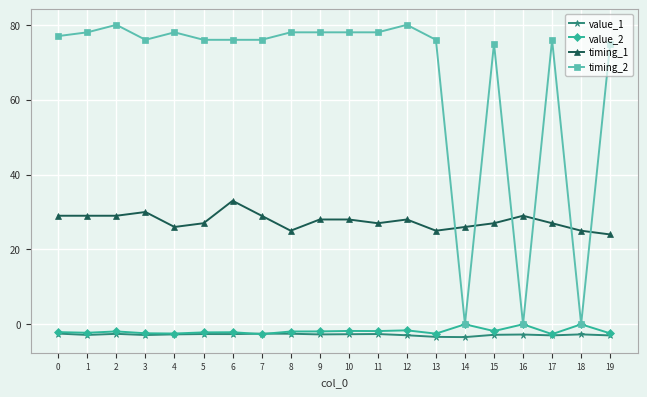

What is the greatest value displayed?

80.0